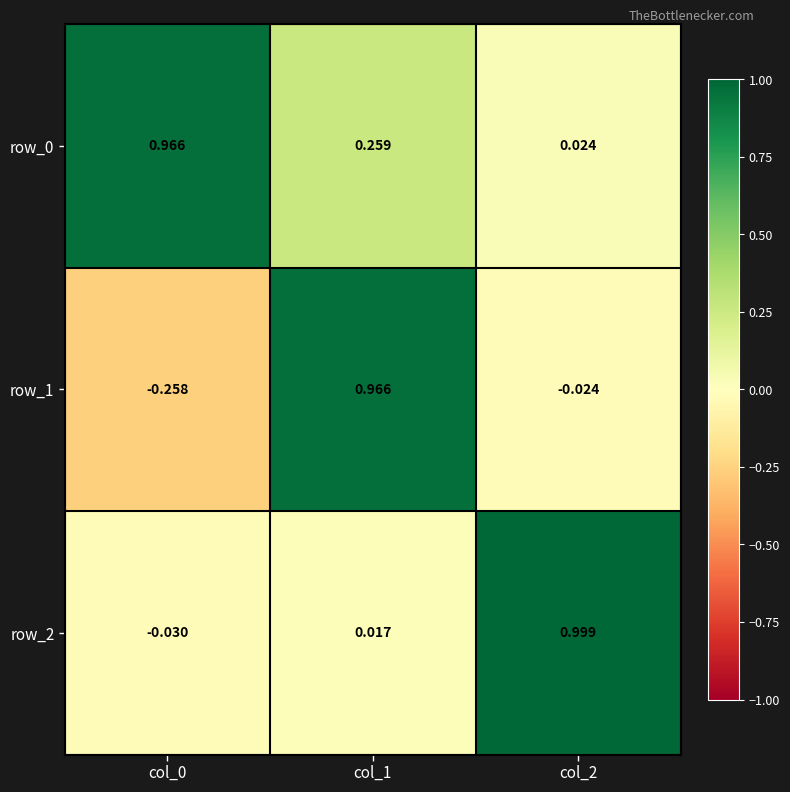

Is the value of row_1 at col_2 greater than the value of row_0 at col_1?

No